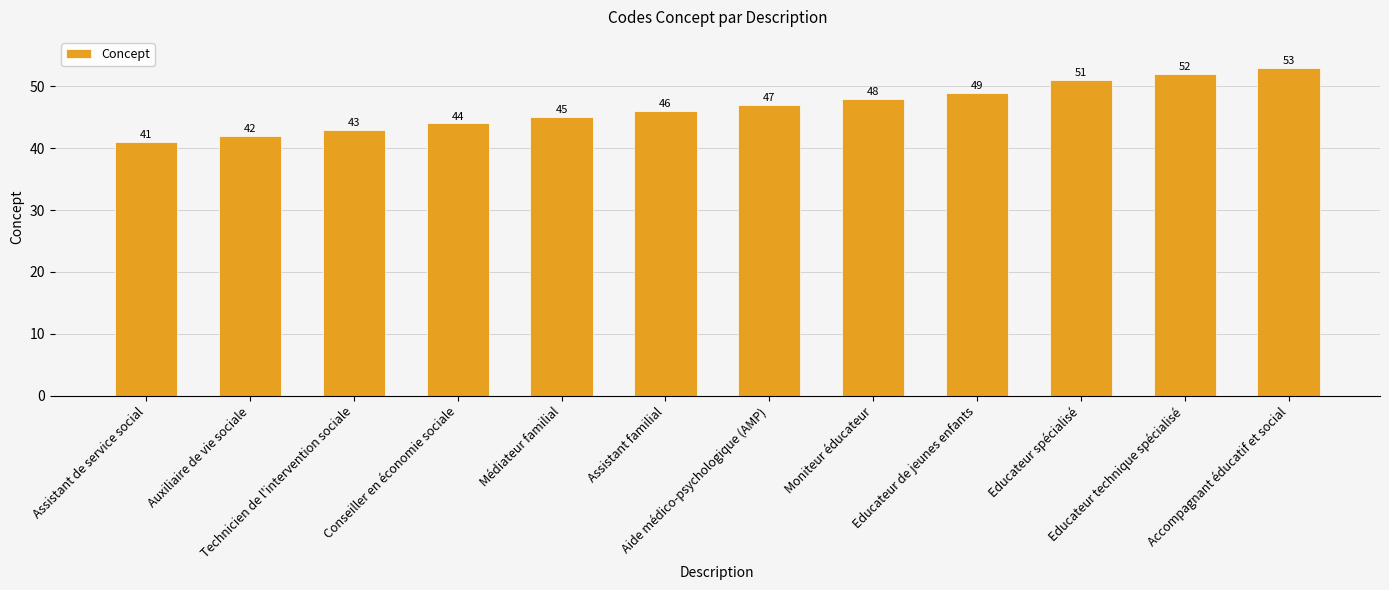

The chart shows a value of 17 at Assistant de service social. True or false?

False